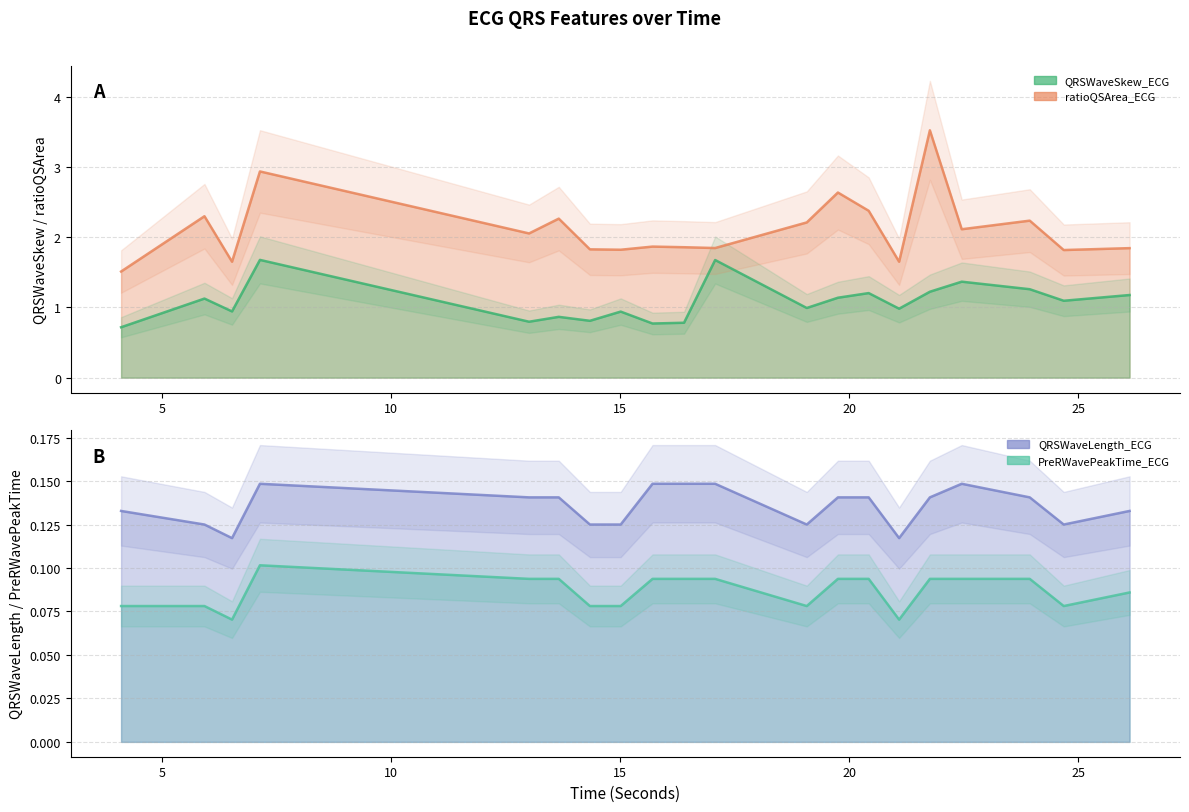

What is the total value across all series at 13.65625?

3.4